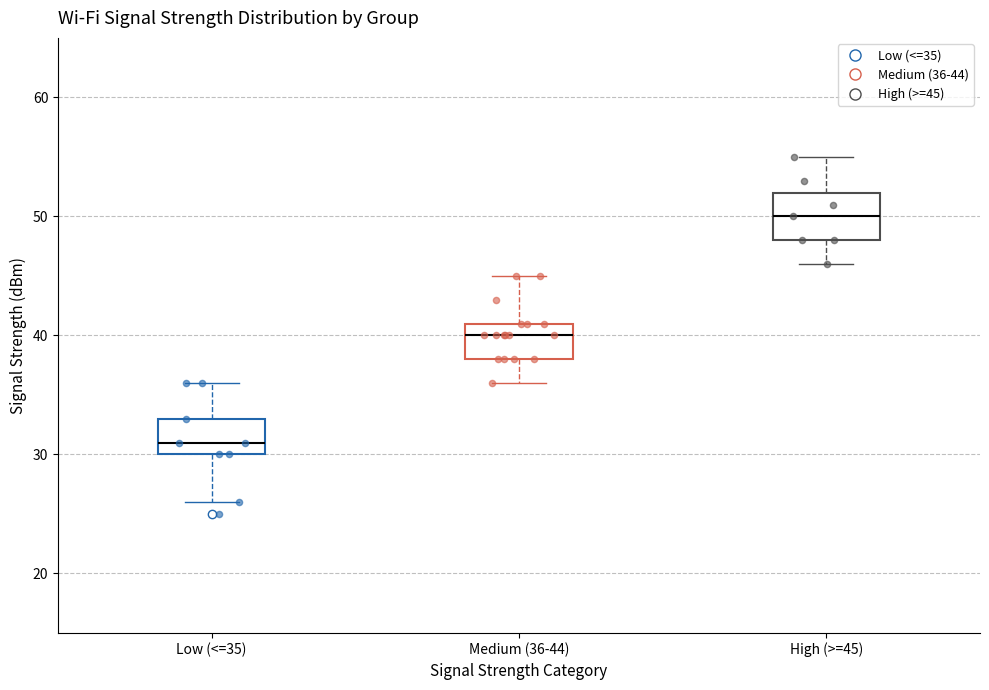

Where does the median line of the box for High (>=45) sit on the y-axis? The values are not printed on the chart, so give them approximately, as read against the axis.

50